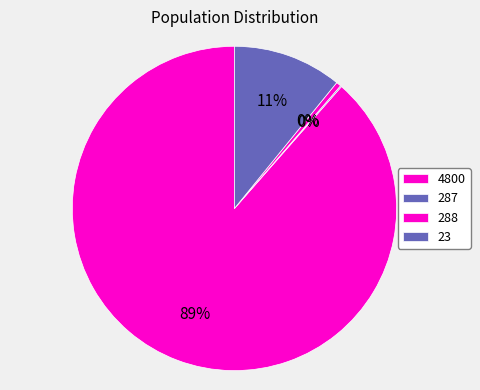

To the nearest percent, what portion does 287 represent?

5%